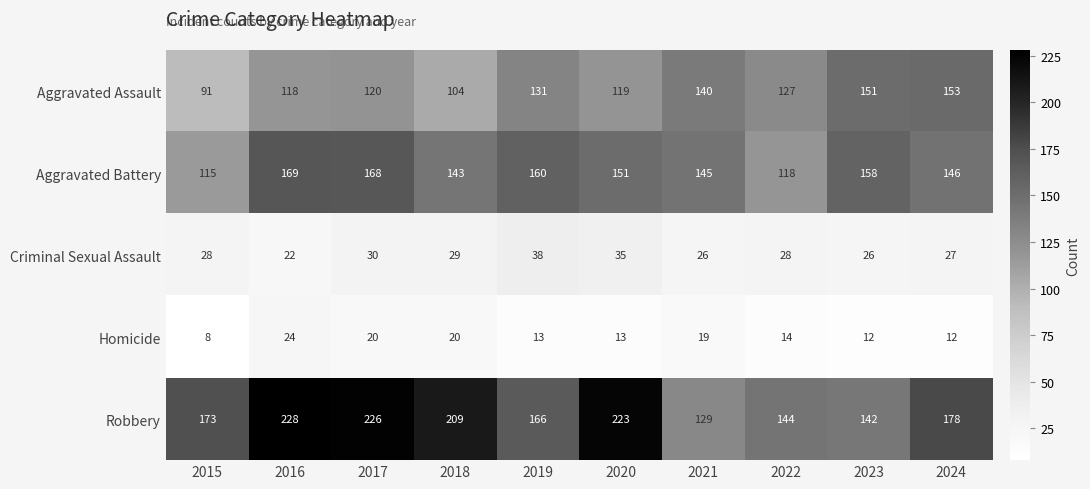

What is the maximum value shown in the chart?

228